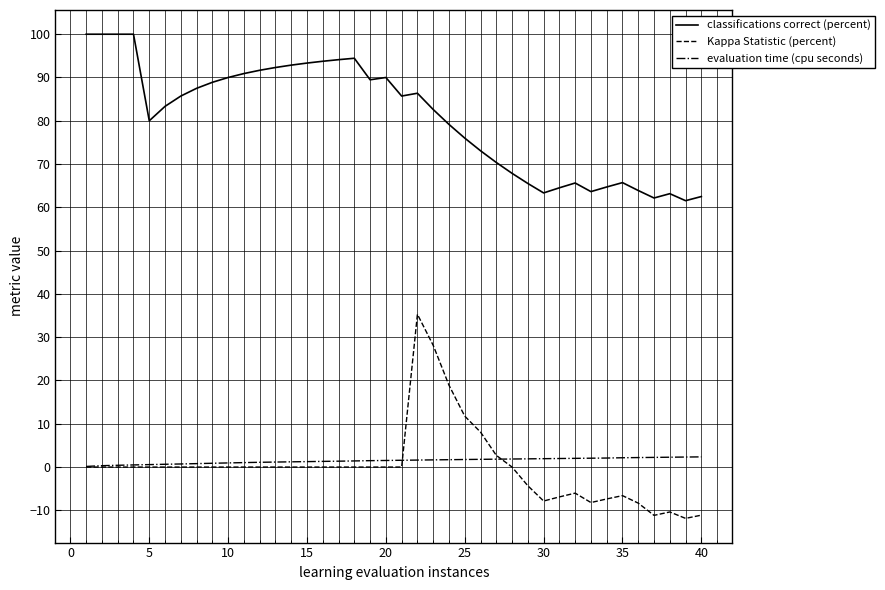

Does the chart display data point markers on the line(s)?

No